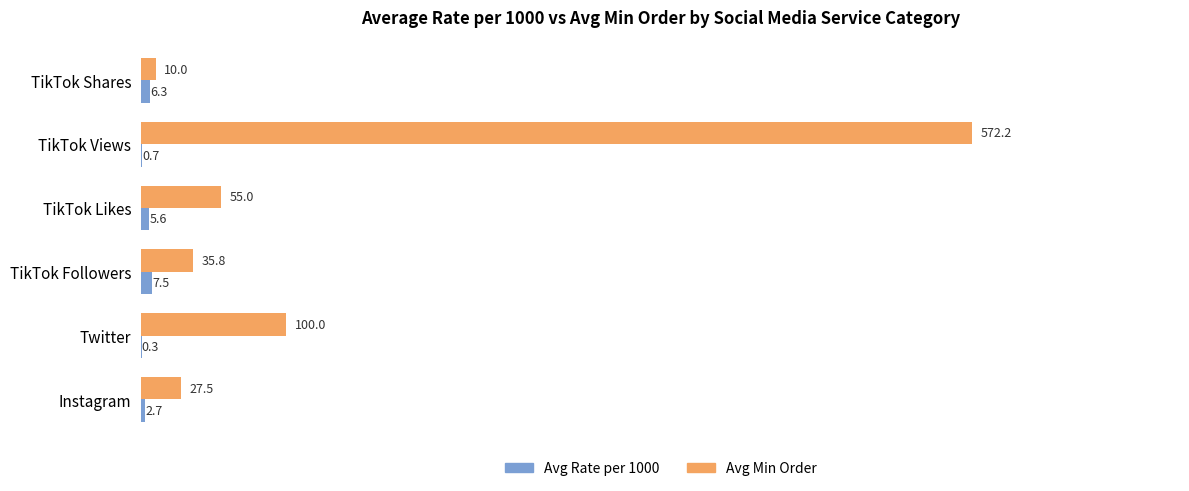

Which series changed the most between Twitter and TikTok Views?

Avg Min Order